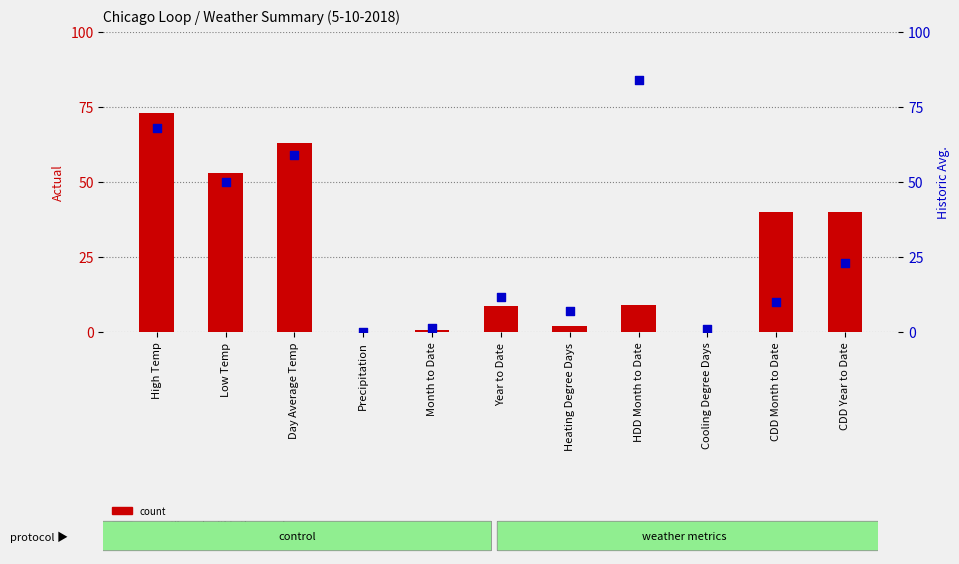

Which series contains the highest Y value?

percentile rank within the sample